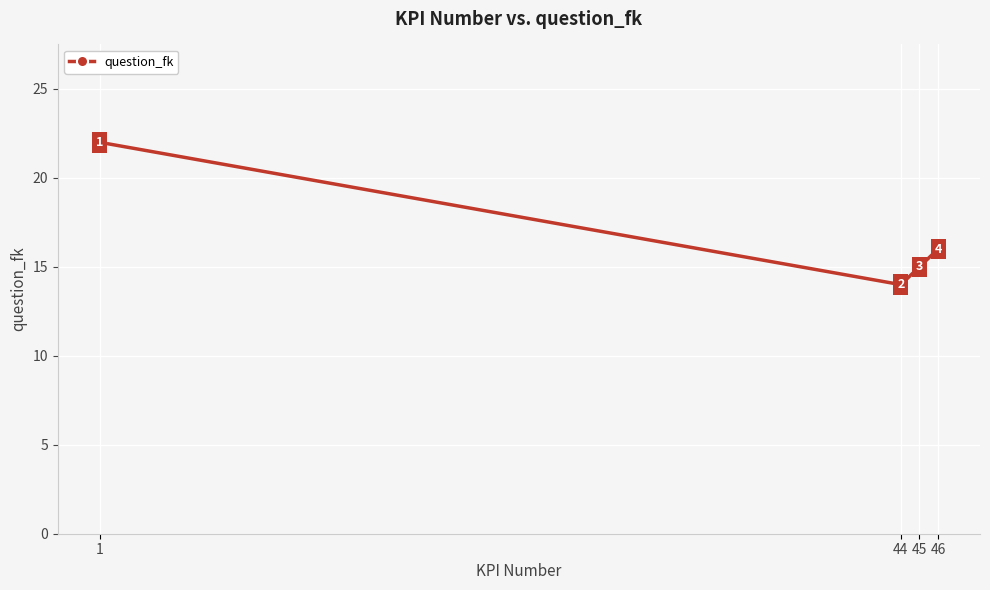

What is the smallest value displayed?

14